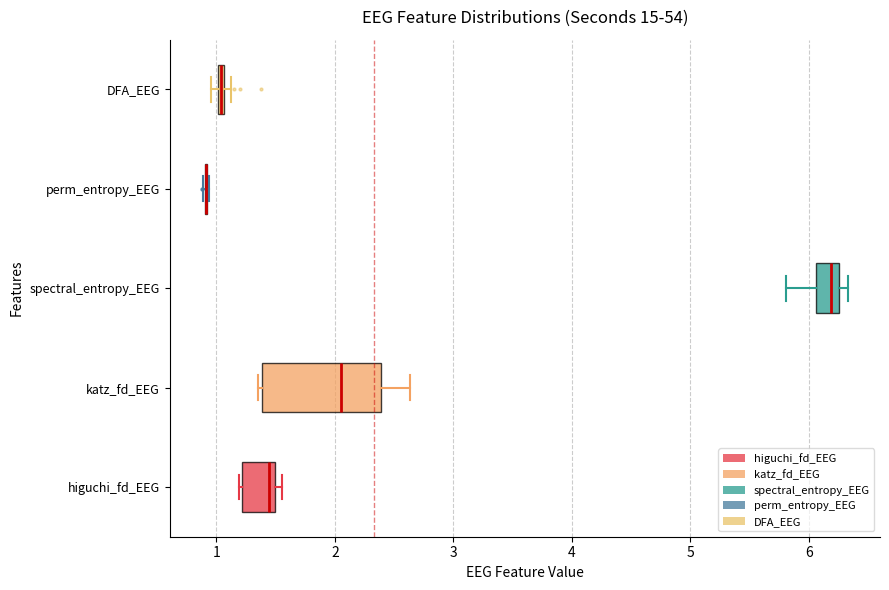

Where does the median line of the box for higuchi_fd_EEG sit on the x-axis? The values are not printed on the chart, so give them approximately, as read against the axis.

1.4